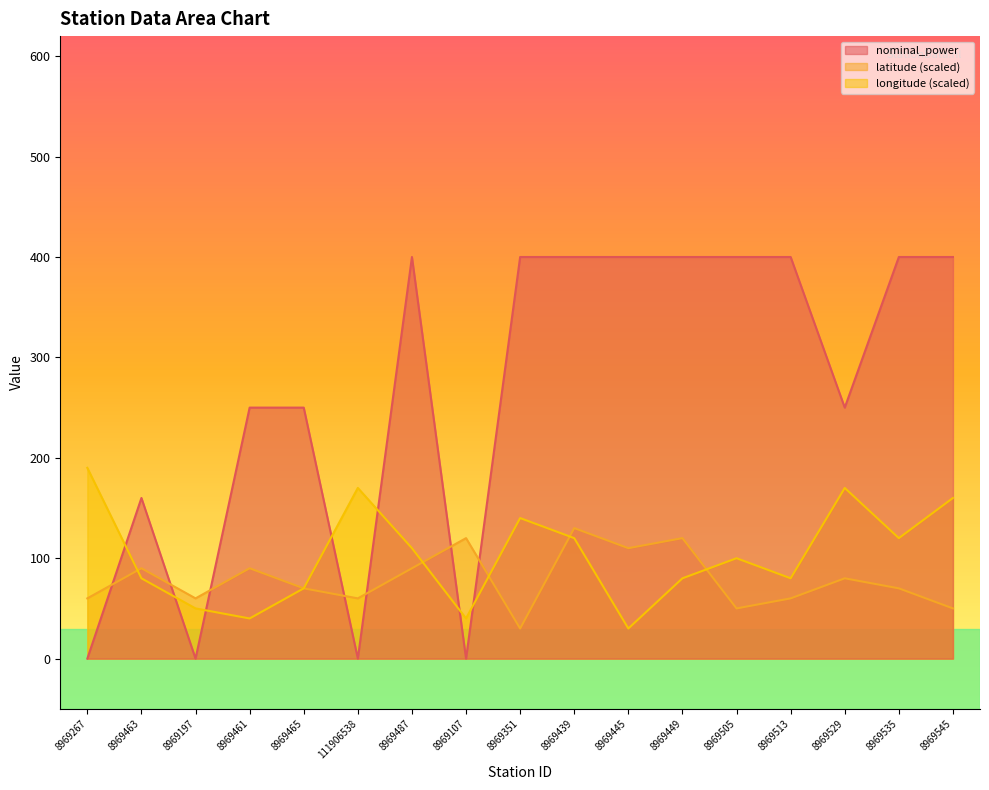

Where does the longitude series first go above 99?

8969267